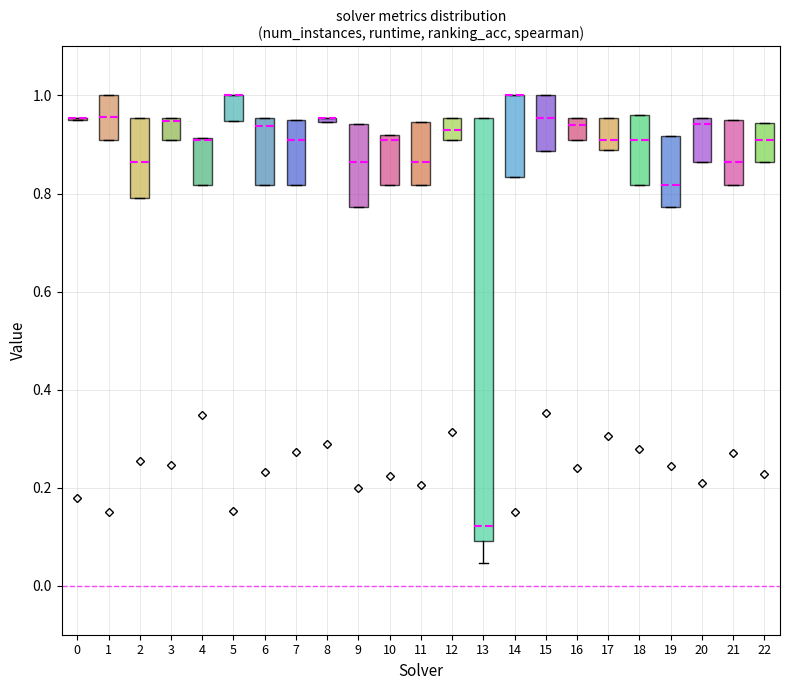

Which box is the tallest, from its lower edge to its upper edge?

13